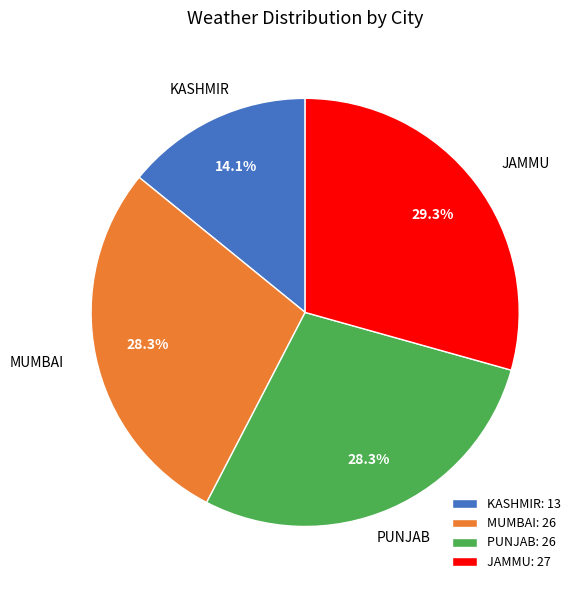

Is there any slice that represents more than half of the pie?

No